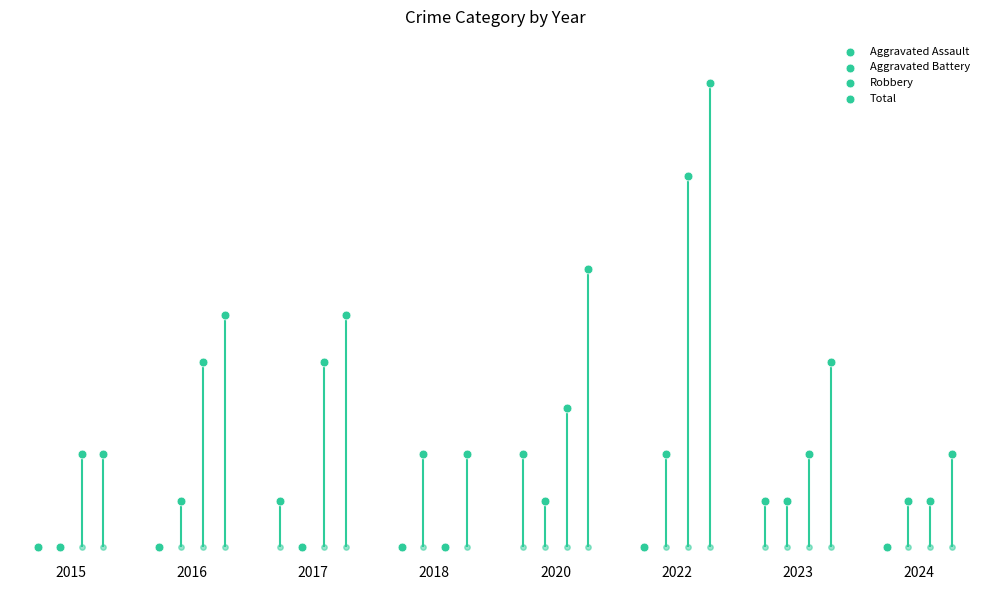

What are all the series names shown in the legend?

Aggravated Assault, Aggravated Battery, Robbery, Total